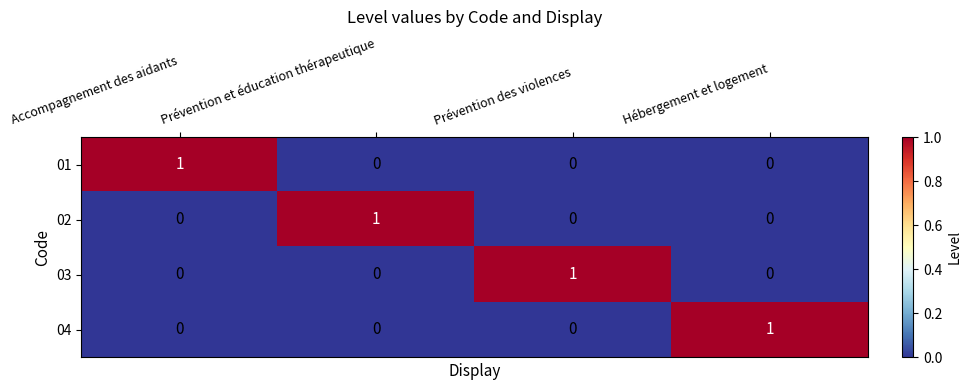

At how many categories does at least one series exceed 0?

4